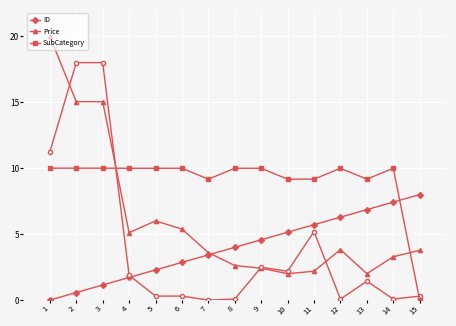

Which category has the lowest value in the Price series?

10